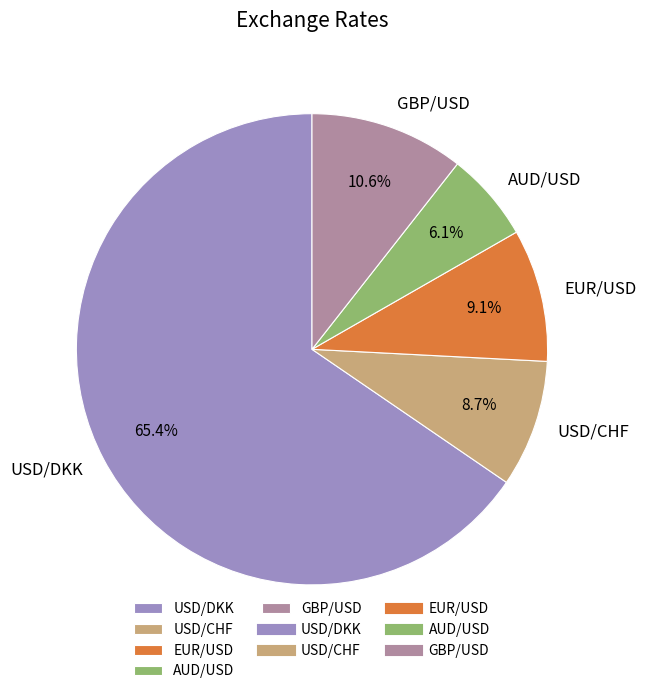

What is the largest slice in the pie chart?

USD/DKK